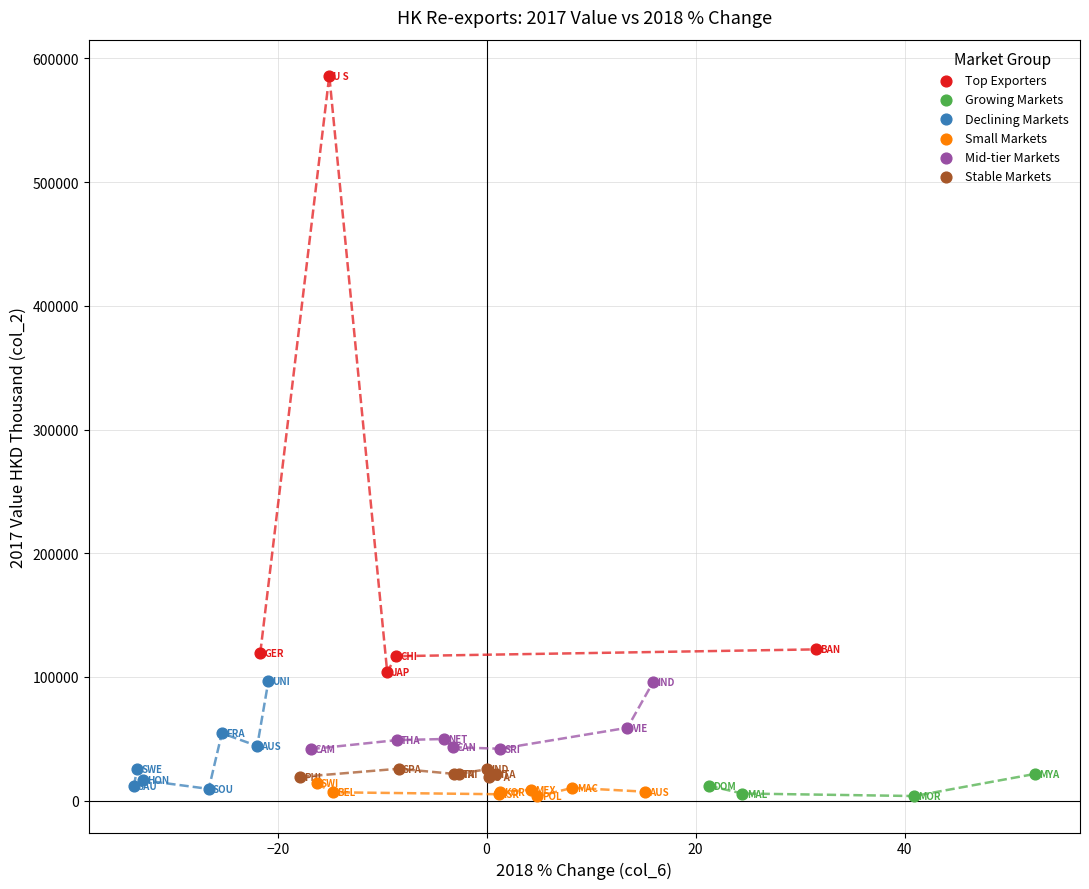

Which series reaches the maximum Y coordinate?

Top Exporters